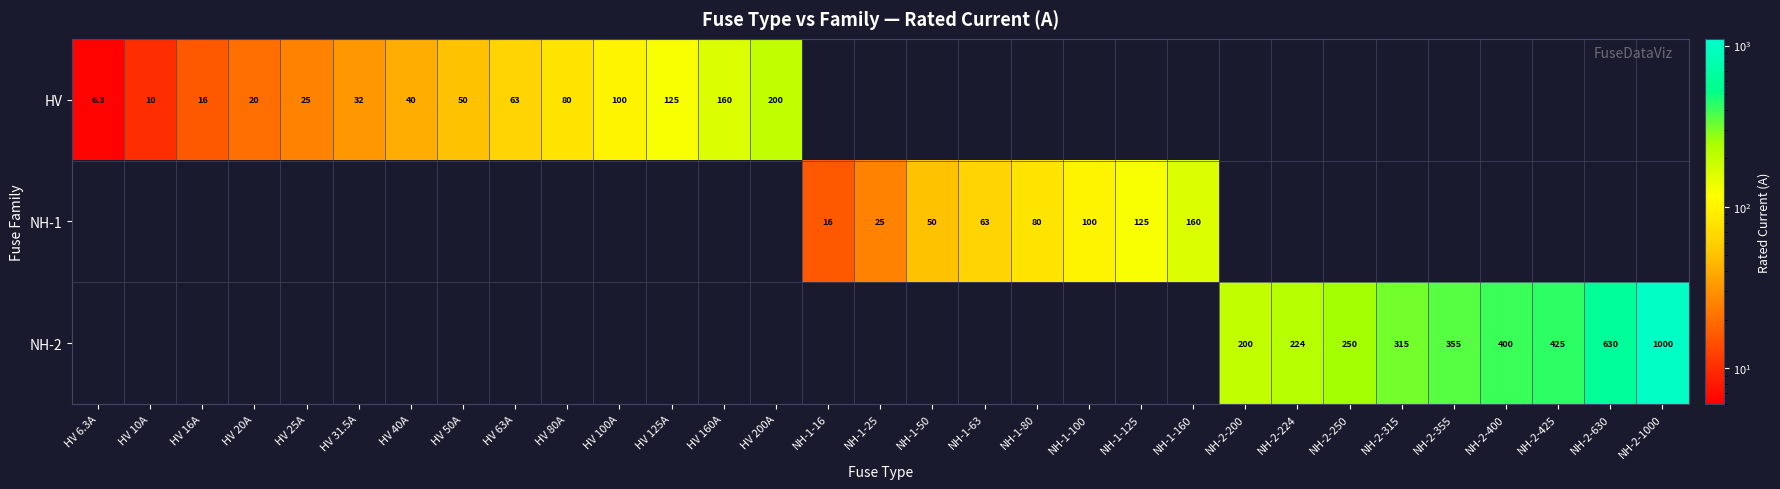

What is the greatest value displayed?

1000.0